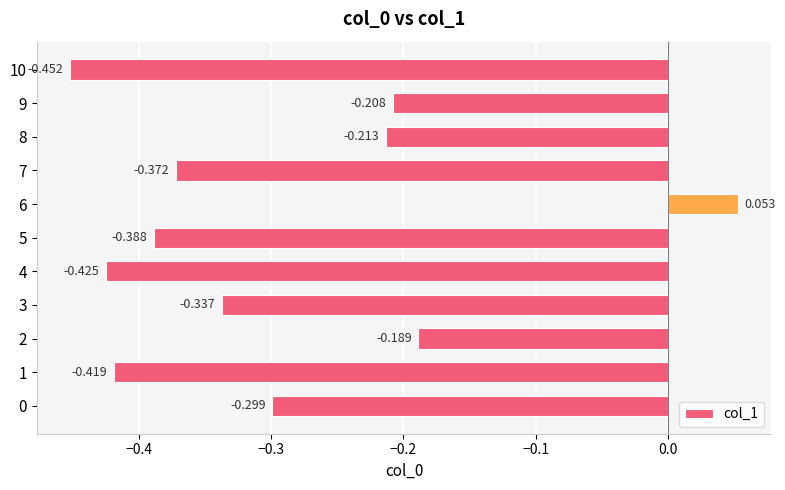

The chart shows a value of -0.5 at 10. True or false?

True